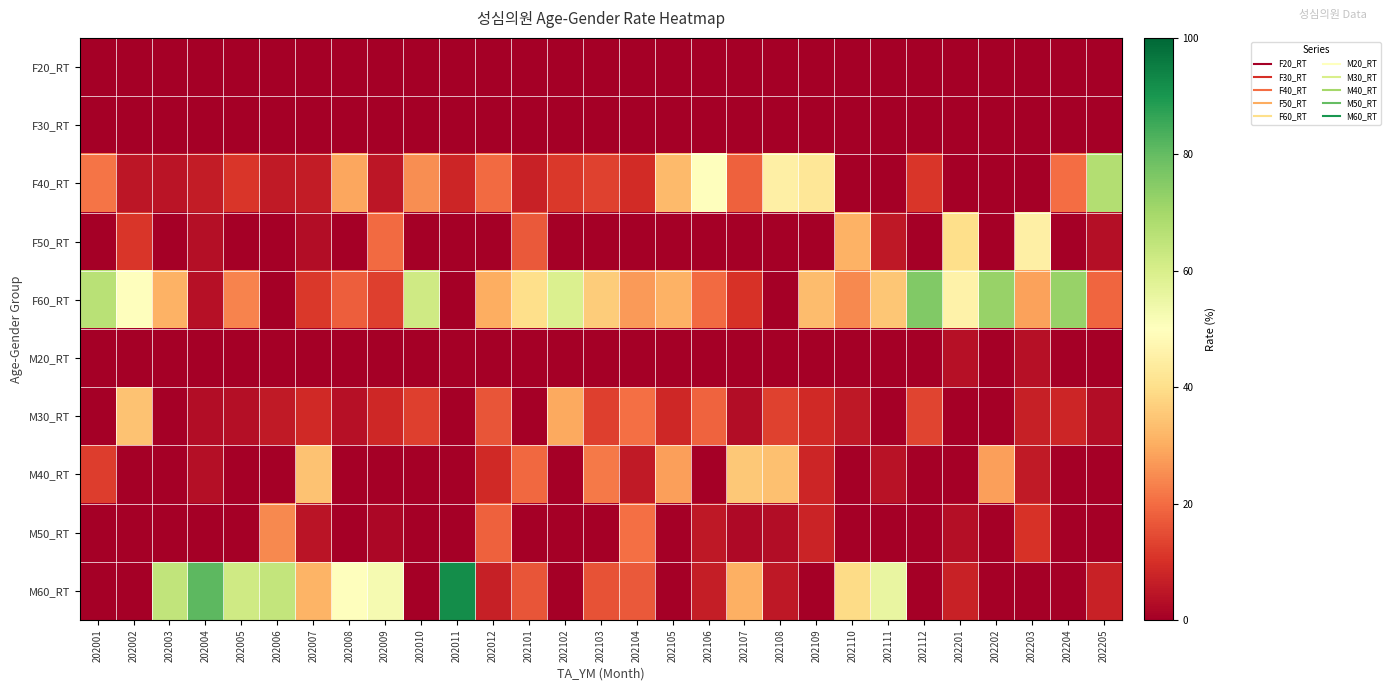

Reading left to right, transcribe all the data shown in this chart.

F20_RT: 202001=0.0	202002=0.0	202003=0.0	202004=0.0	202005=0.0	202006=0.0	202007=0.0	202008=0.0	202009=0.0	202010=0.0	202011=0.0	202012=0.0	202101=0.0	202102=0.0	202103=0.0	202104=0.0	202105=0.0	202106=0.0	202107=0.0	202108=0.0	202109=0.0	202110=0.0	202111=0.0	202112=0.0	202201=0.0	202202=0.0	202203=0.0	202204=0.0	202205=0.0
F30_RT: 202001=0.0	202002=0.0	202003=0.0	202004=0.0	202005=0.0	202006=0.0	202007=0.0	202008=0.0	202009=0.0	202010=0.0	202011=0.0	202012=0.0	202101=0.0	202102=0.0	202103=0.0	202104=0.0	202105=0.0	202106=0.0	202107=0.0	202108=0.0	202109=0.0	202110=0.0	202111=0.0	202112=0.0	202201=0.0	202202=0.0	202203=0.0	202204=0.0	202205=0.0
F40_RT: 202001=21.5	202002=5.0	202003=4.5	202004=5.9	202005=11.0	202006=5.5	202007=6.2	202008=29.0	202009=4.9	202010=25.4	202011=8.0	202012=19.6	202101=7.3	202102=11.4	202103=13.2	202104=9.3	202105=32.5	202106=50.1	202107=18.1	202108=45.1	202109=42.5	202110=0.0	202111=0.0	202112=11.1	202201=0.0	202202=0.0	202203=0.0	202204=20.1	202205=67.4
F50_RT: 202001=0.0	202002=11.0	202003=0.0	202004=3.2	202005=0.0	202006=0.0	202007=3.1	202008=0.0	202009=19.9	202010=0.0	202011=0.0	202012=0.0	202101=17.0	202102=0.0	202103=0.0	202104=0.0	202105=0.0	202106=0.0	202107=0.0	202108=0.0	202109=0.0	202110=31.1	202111=5.4	202112=0.0	202201=40.0	202202=0.0	202203=45.2	202204=0.0	202205=3.3
F60_RT: 202001=66.4	202002=49.9	202003=30.9	202004=3.6	202005=23.8	202006=0.0	202007=11.6	202008=17.6	202009=12.7	202010=62.0	202011=0.0	202012=30.2	202101=40.1	202102=59.2	202103=36.2	202104=27.1	202105=31.2	202106=19.9	202107=10.5	202108=0.0	202109=33.1	202110=24.3	202111=35.0	202112=75.5	202201=45.8	202202=72.1	202203=28.4	202204=72.0	202205=19.1
M20_RT: 202001=0.0	202002=0.0	202003=0.0	202004=0.0	202005=0.0	202006=0.0	202007=0.0	202008=0.0	202009=0.0	202010=0.0	202011=0.0	202012=0.0	202101=0.0	202102=0.0	202103=0.0	202104=0.0	202105=0.0	202106=0.0	202107=0.0	202108=0.0	202109=0.0	202110=0.0	202111=0.0	202112=0.0	202201=3.5	202202=0.0	202203=3.6	202204=0.0	202205=0.0
M30_RT: 202001=0.0	202002=34.0	202003=0.0	202004=2.9	202005=3.3	202006=5.7	202007=8.9	202008=3.6	202009=8.3	202010=12.7	202011=0.0	202012=16.2	202101=0.0	202102=29.4	202103=12.5	202104=20.6	202105=8.4	202106=18.5	202107=2.9	202108=13.1	202109=8.7	202110=5.1	202111=0.0	202112=13.4	202201=0.0	202202=0.0	202203=6.9	202204=7.9	202205=2.9
M40_RT: 202001=12.2	202002=0.0	202003=0.0	202004=3.3	202005=0.0	202006=0.0	202007=34.4	202008=0.0	202009=0.0	202010=0.0	202011=0.0	202012=8.8	202101=19.4	202102=0.0	202103=22.2	202104=5.6	202105=27.9	202106=0.0	202107=35.4	202108=33.9	202109=8.1	202110=0.0	202111=4.0	202112=0.0	202201=0.0	202202=27.9	202203=5.6	202204=0.0	202205=0.0
M50_RT: 202001=0.0	202002=0.0	202003=0.0	202004=0.0	202005=0.0	202006=24.6	202007=4.5	202008=0.0	202009=1.6	202010=0.0	202011=0.0	202012=18.3	202101=0.0	202102=0.0	202103=0.0	202104=20.5	202105=0.0	202106=5.3	202107=2.2	202108=2.8	202109=7.7	202110=0.0	202111=0.0	202112=0.0	202201=3.5	202202=0.0	202203=10.2	202204=0.0	202205=0.0
M60_RT: 202001=0.0	202002=0.0	202003=64.5	202004=81.0	202005=61.9	202006=64.2	202007=31.4	202008=49.8	202009=52.6	202010=0.0	202011=92.0	202012=6.8	202101=16.2	202102=0.0	202103=15.8	202104=16.9	202105=0.0	202106=6.3	202107=30.8	202108=5.1	202109=0.0	202110=39.4	202111=55.5	202112=0.0	202201=7.2	202202=0.0	202203=0.0	202204=0.0	202205=7.3